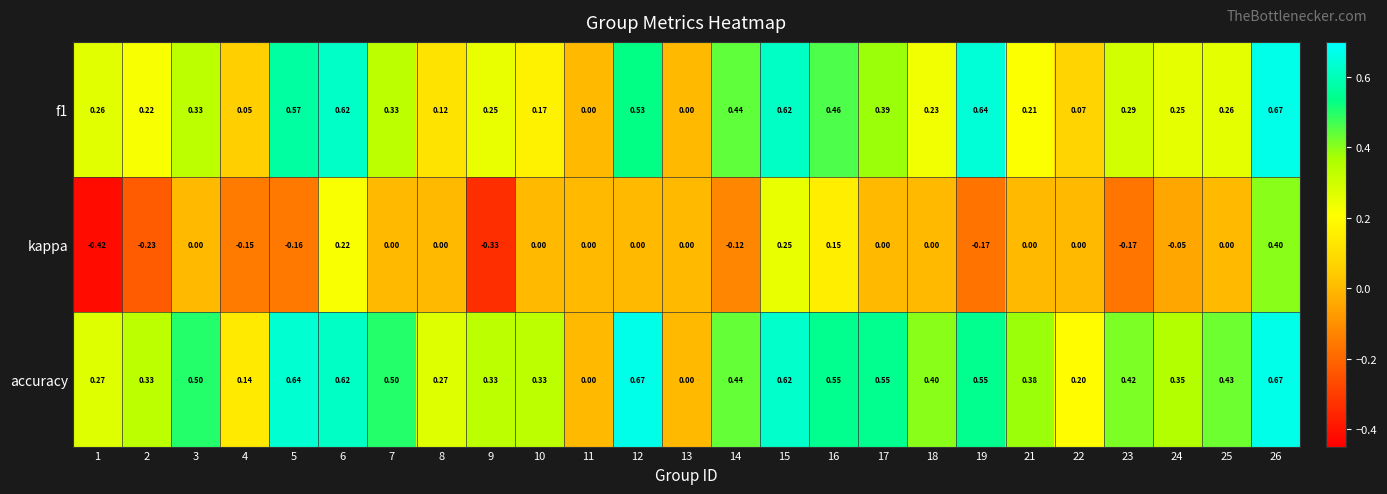

Between 11 and 25, which series saw the biggest shift?

accuracy